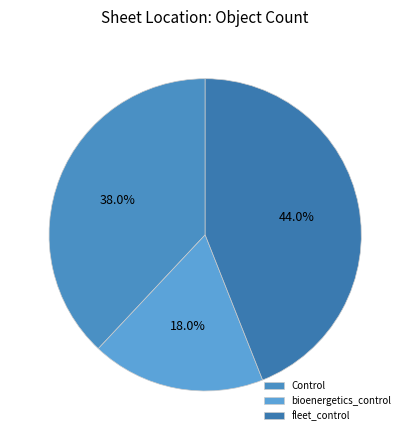

To the nearest percent, what percentage of the pie is bioenergetics_control?

18%